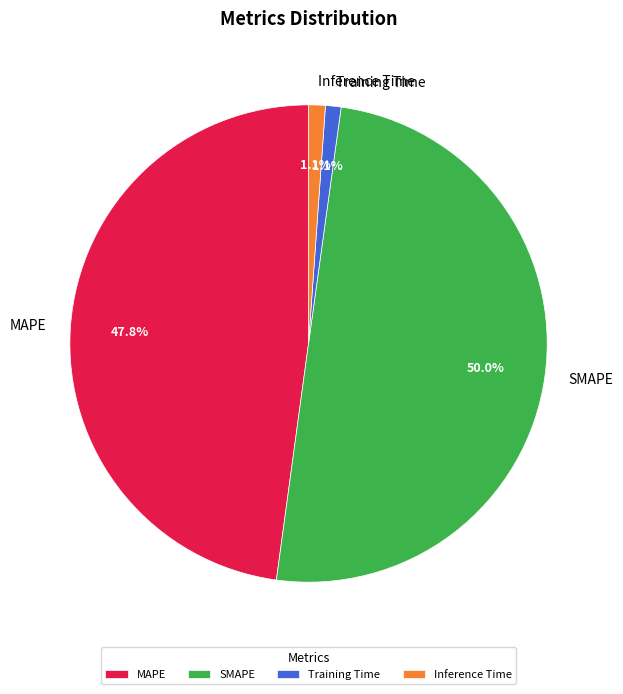

Count the number of slices in the pie.

4